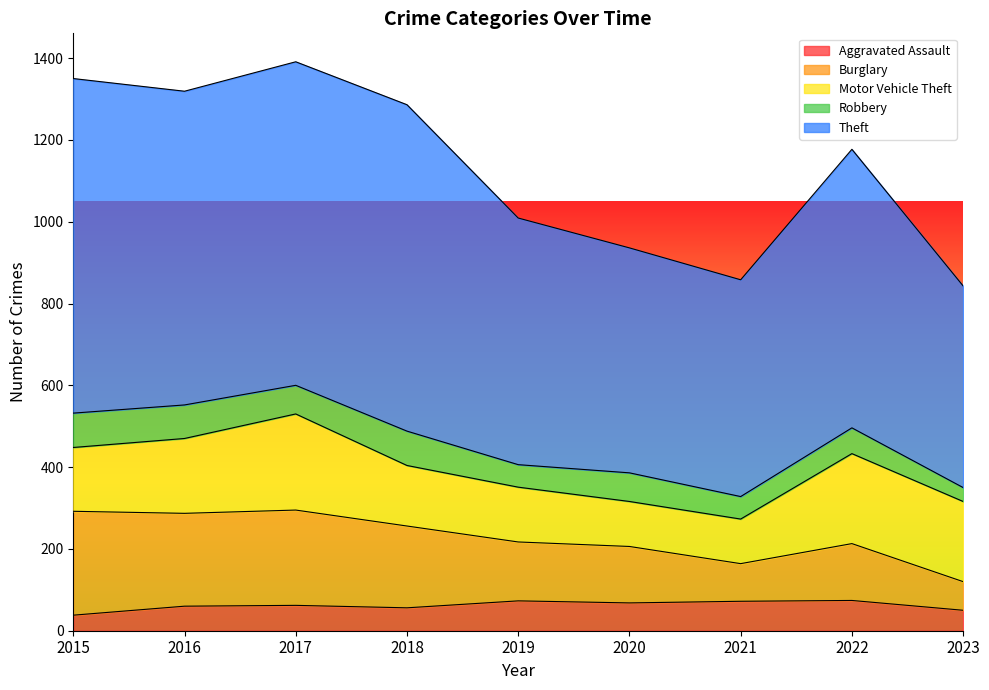

Where is the first local minimum for Burglary?

2016